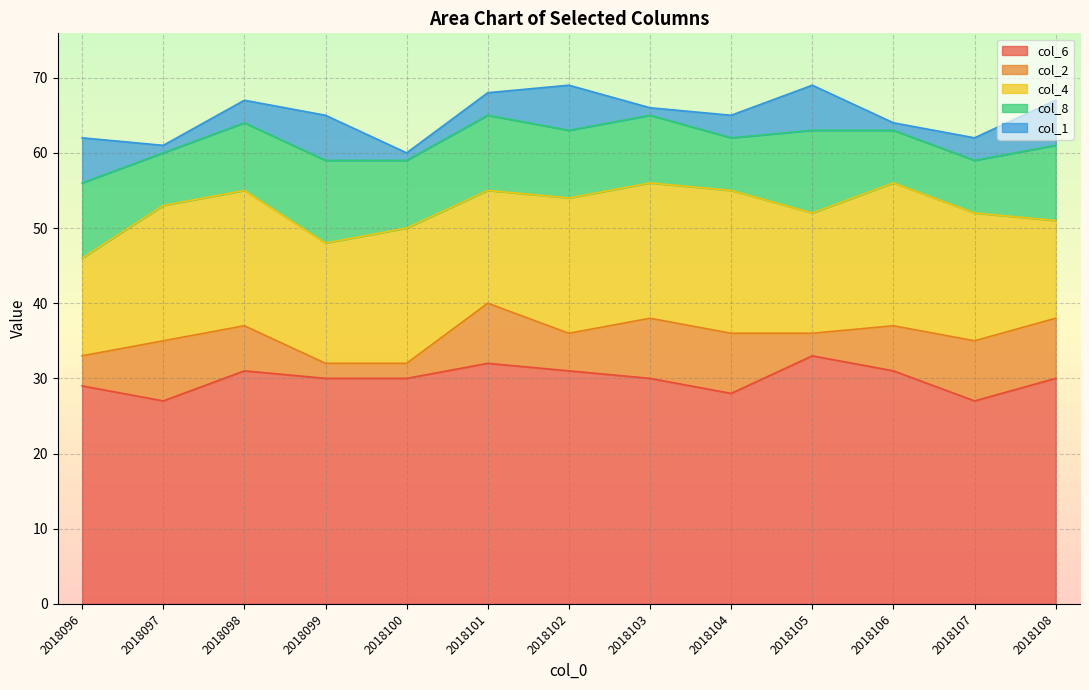

What is the highest value of the col_6 series?

33